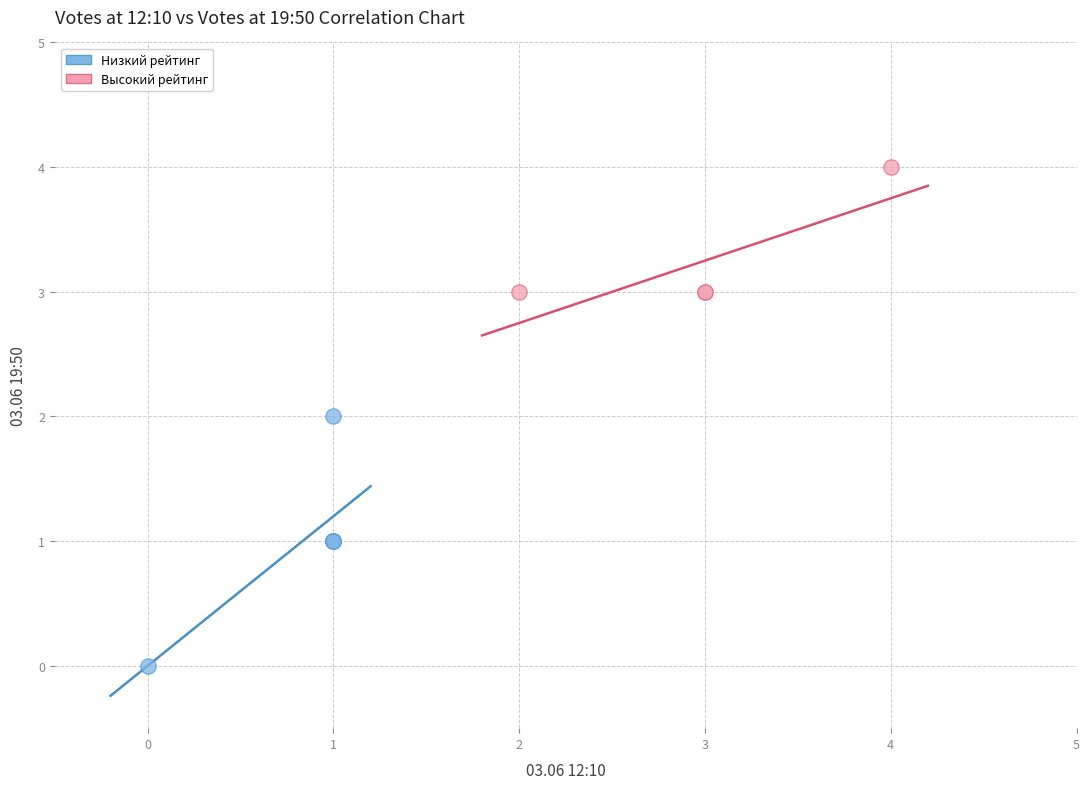

Which series contains the highest Y value?

Высокий рейтинг